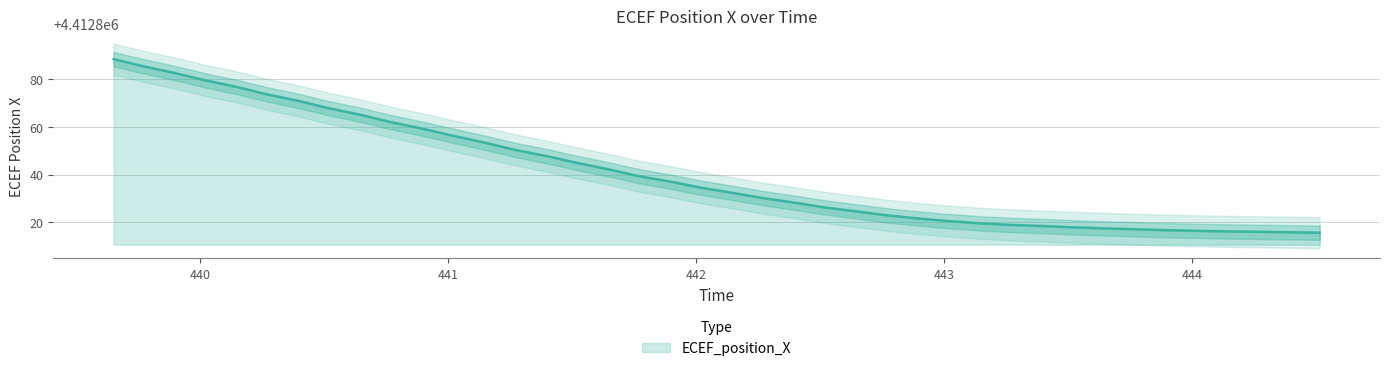

True or false: there are more than 1 points higher than both neighbors.

False